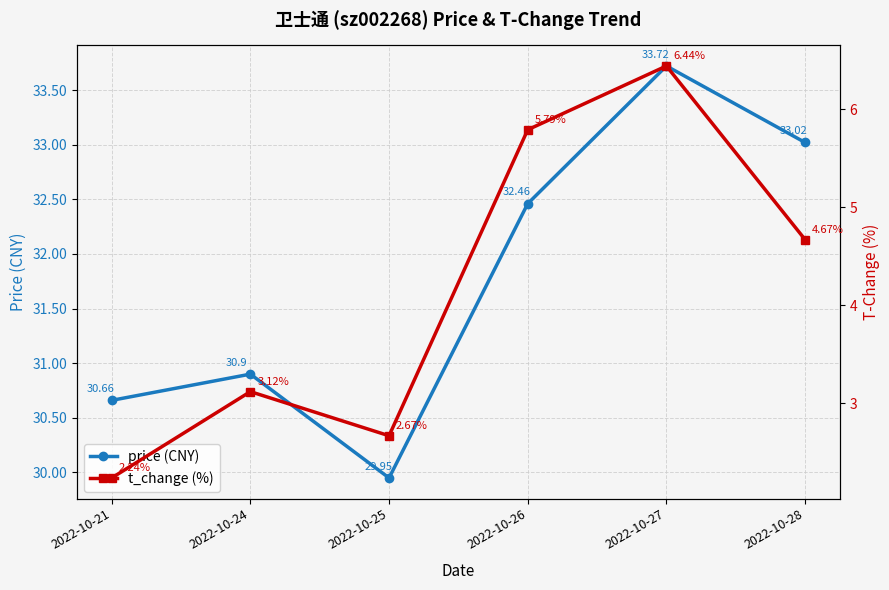

Where is t_change (%) nearest to the value 4?

2022-10-28